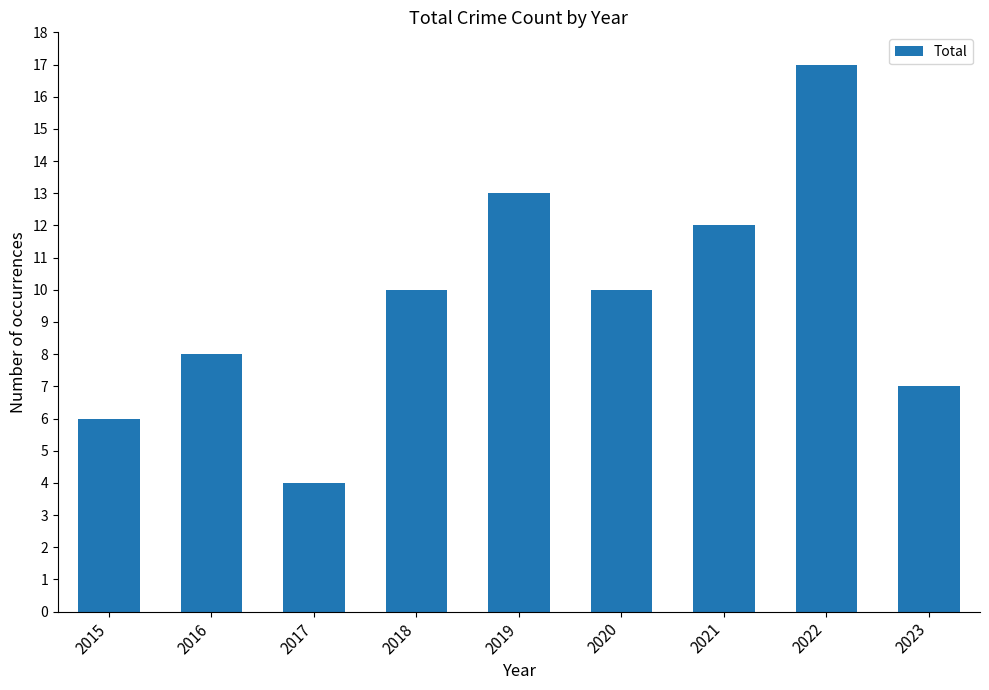

What is the difference between the second highest and minimum values?

9